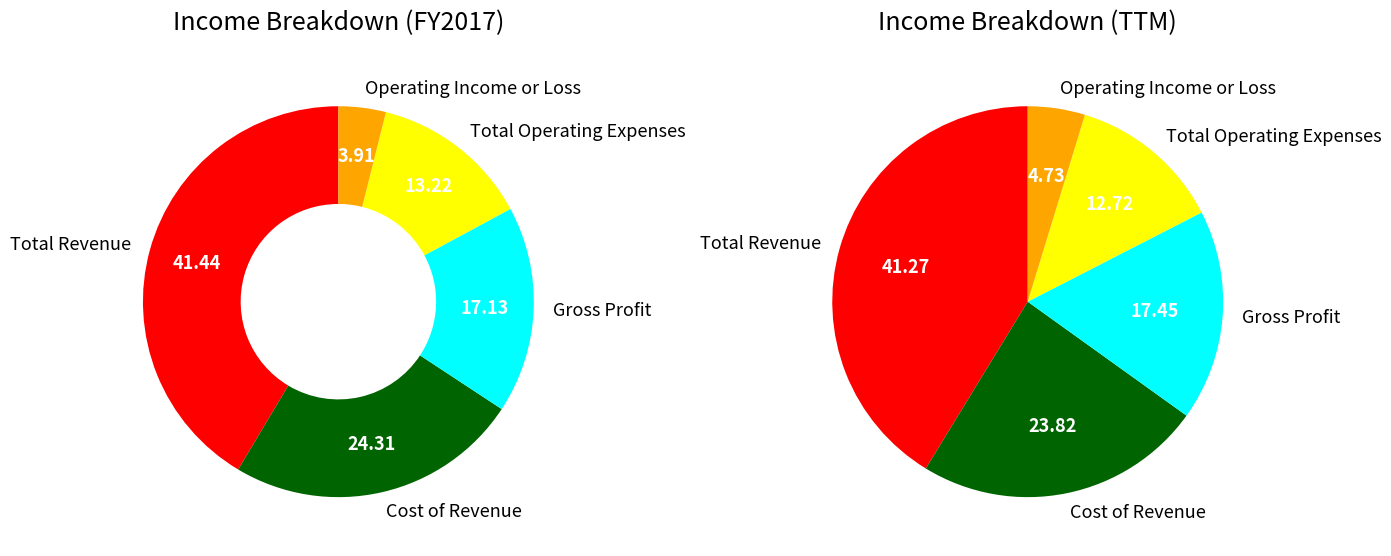

What percentage is the 2 slice, to the nearest percent?

17%